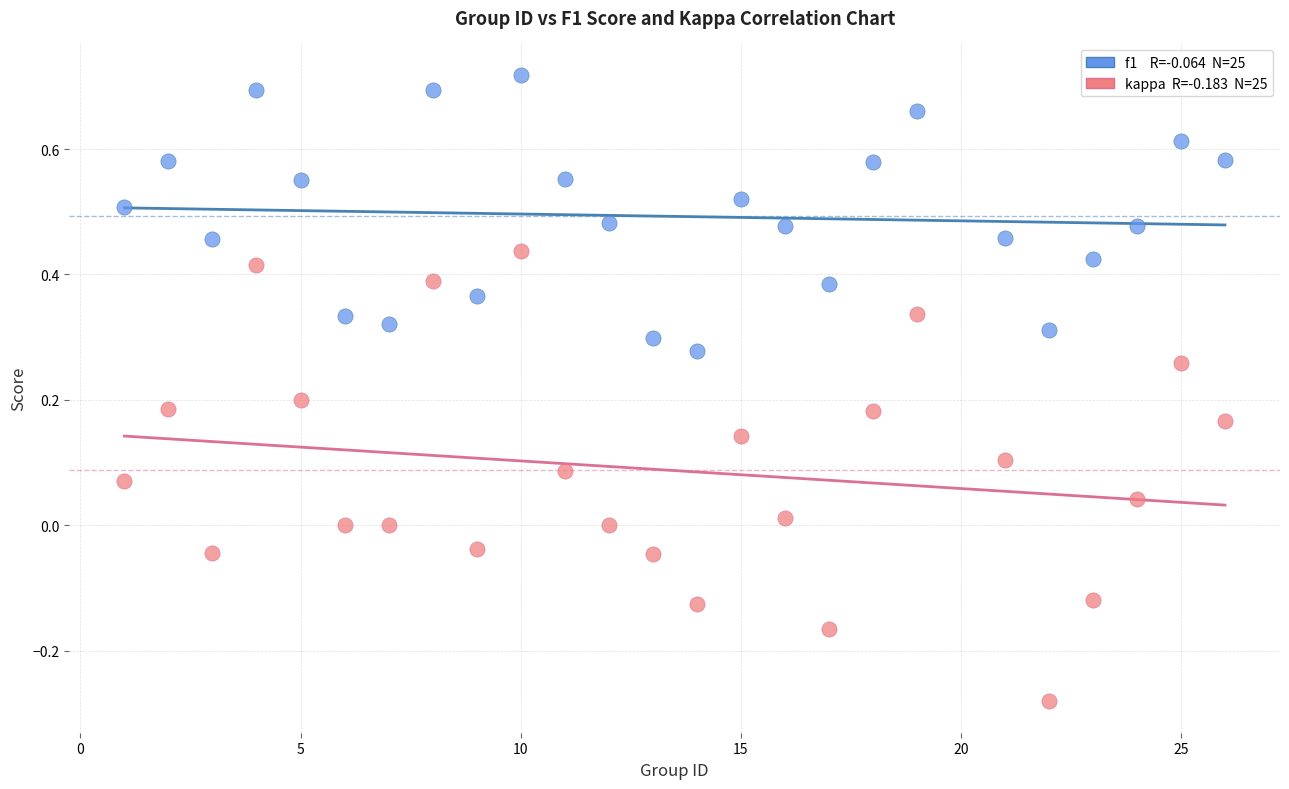

Across all data points, what is the range of Y values (max minus min)?

1.0